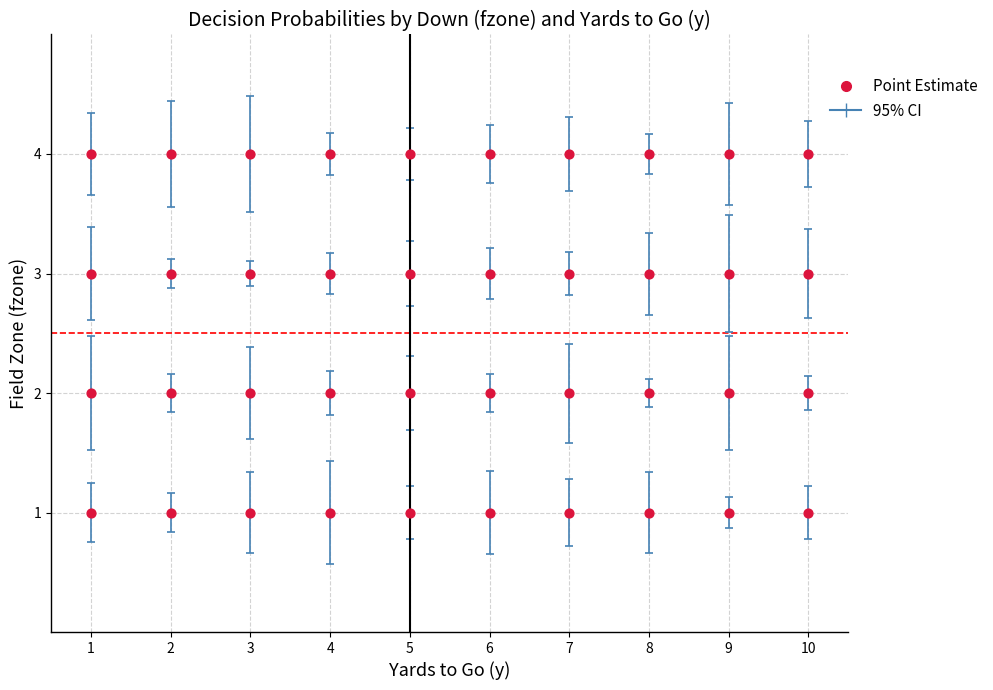

What is the range of Y values (max minus min)?

3